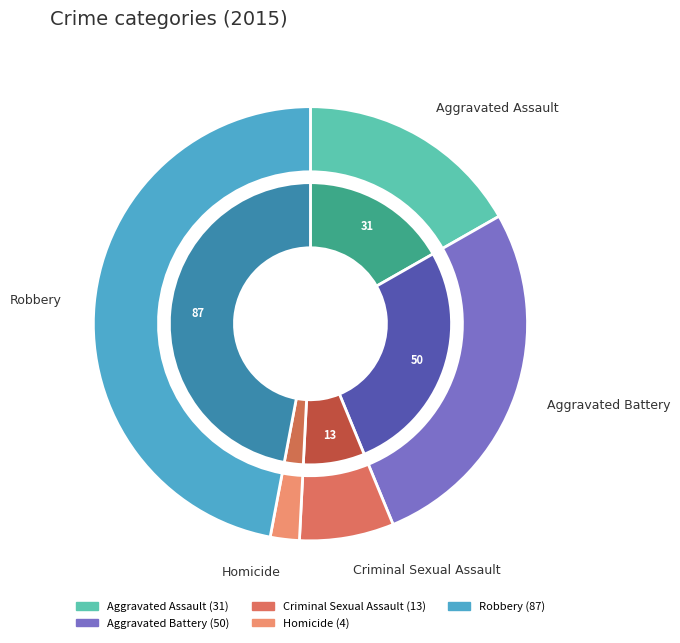

The Aggravated Battery slice represents 27% of the pie. True or false?

True